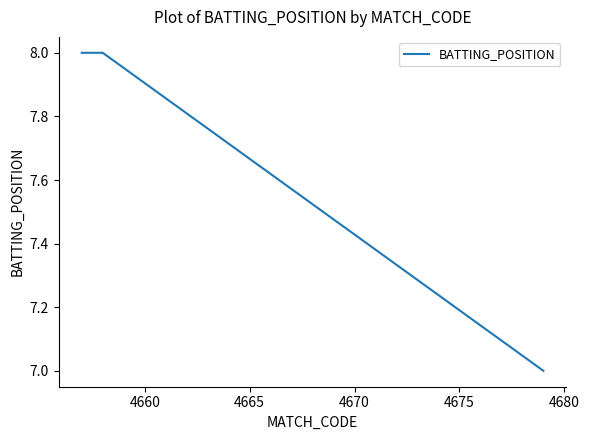

What is the sum of all values?

23